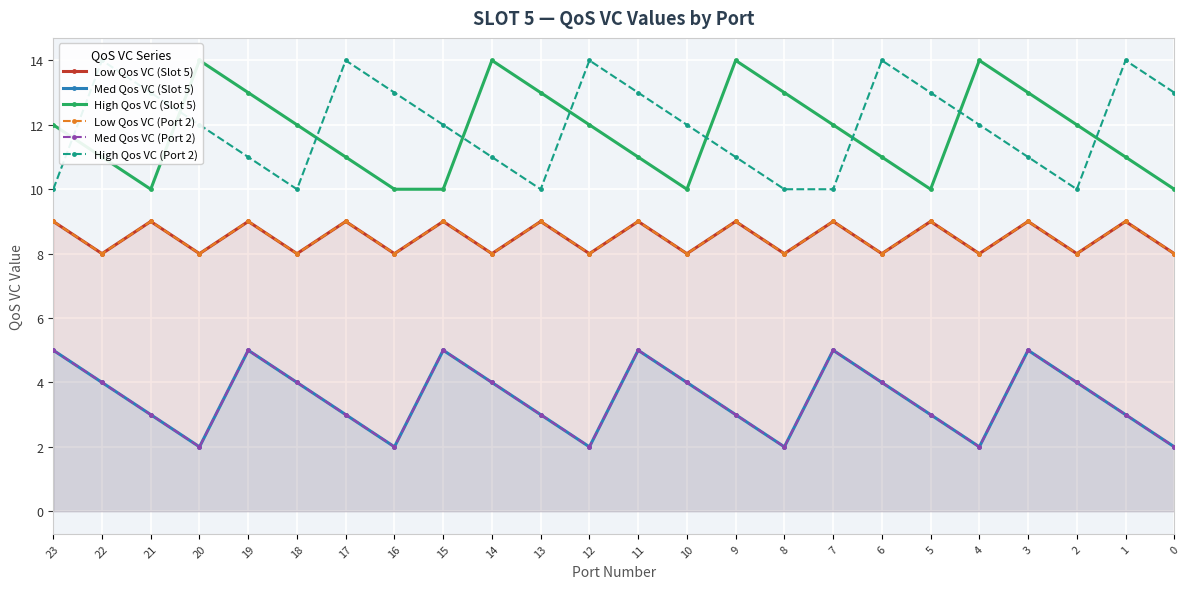

True or false: Low Qos VC (Slot 5) and High Qos VC (Slot 5) cross at least once.

False